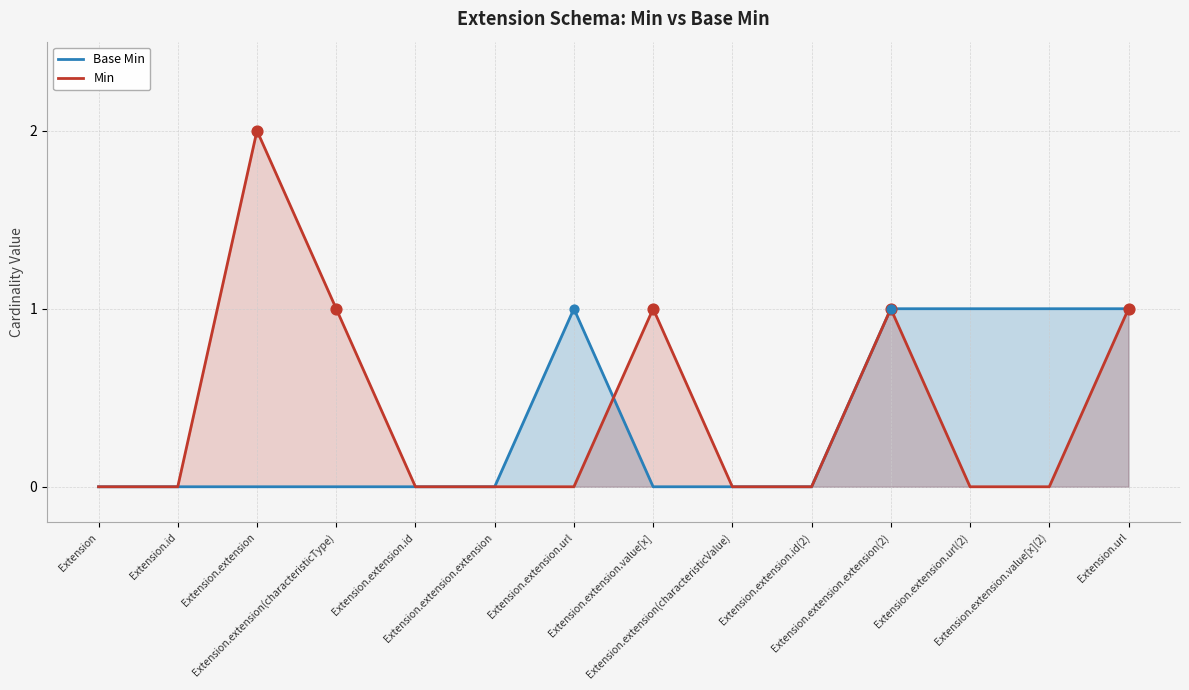

What is the total value across all series at Extension.extension.value[x](2)?

1